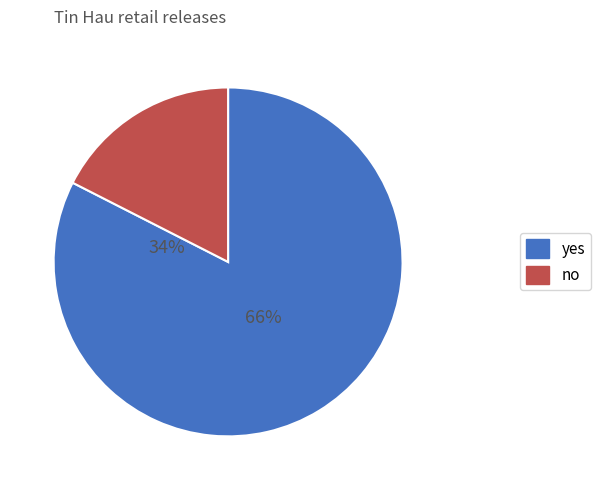

Does Tin Hau <= 52 account for over 50% of the chart?

No